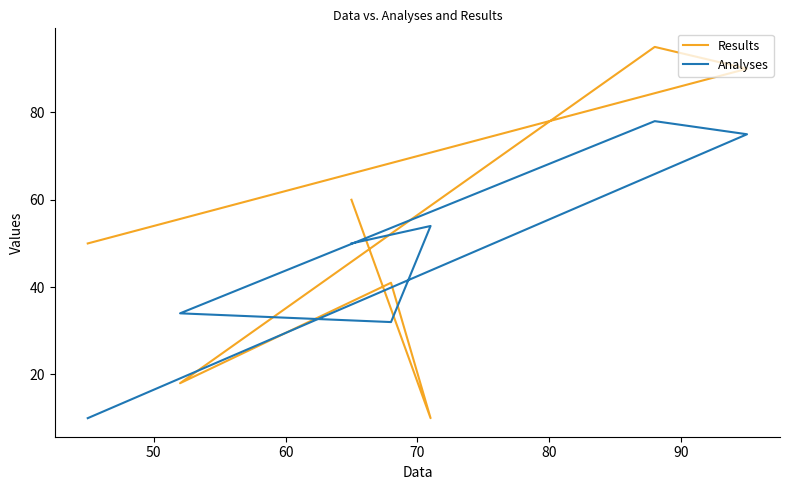

How many distinct data groups are displayed?

2